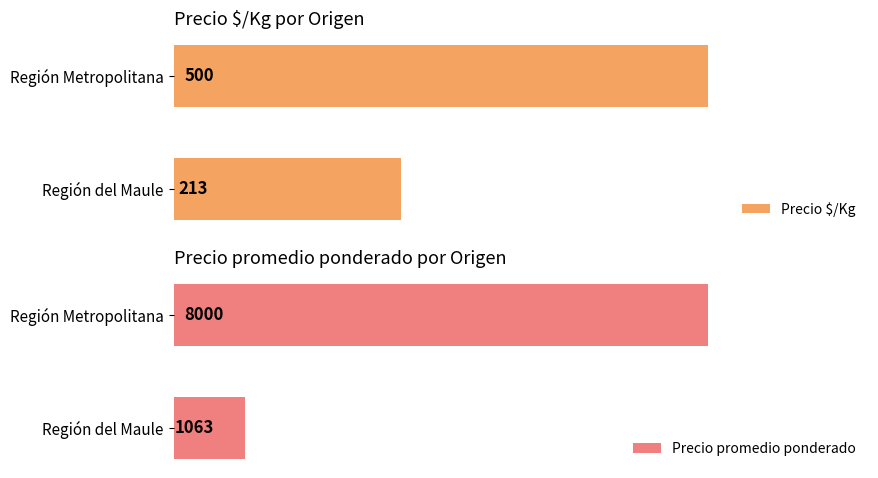

Rank the series by their average value, from highest to lowest.

Precio promedio ponderado, Precio $/Kg